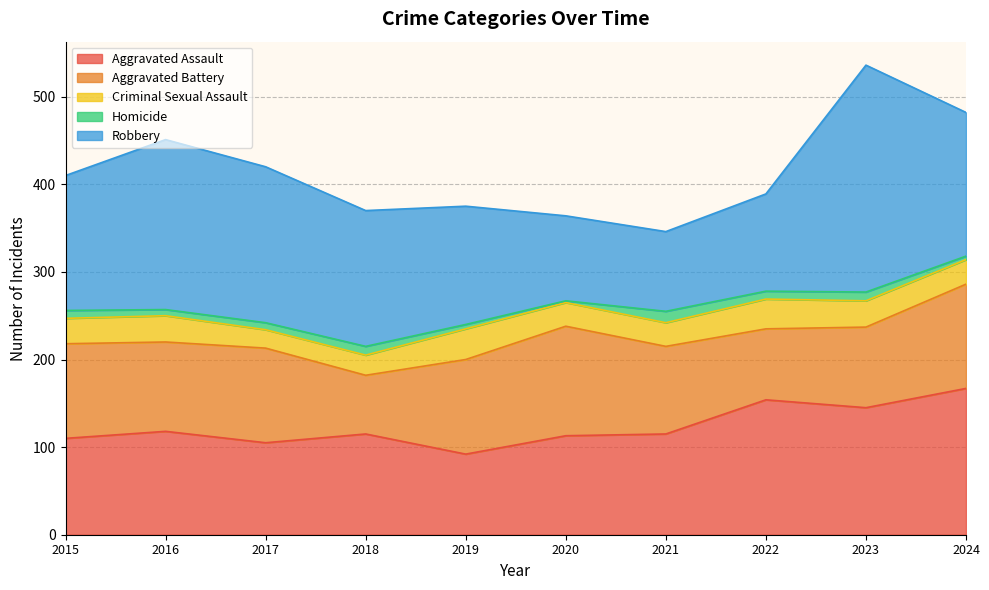

In Criminal Sexual Assault, how many points are higher than both neighbors (excluding endpoints)?

3